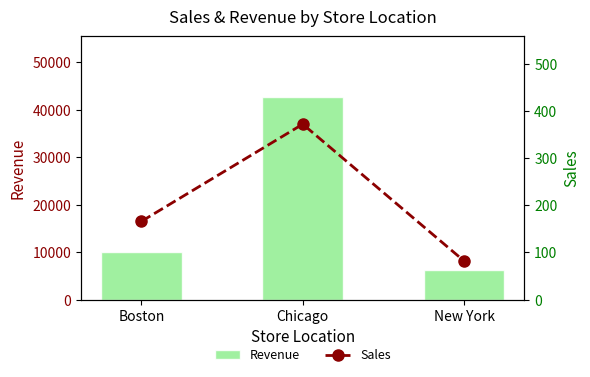

Rank the series by their average value, from highest to lowest.

Revenue, Sales